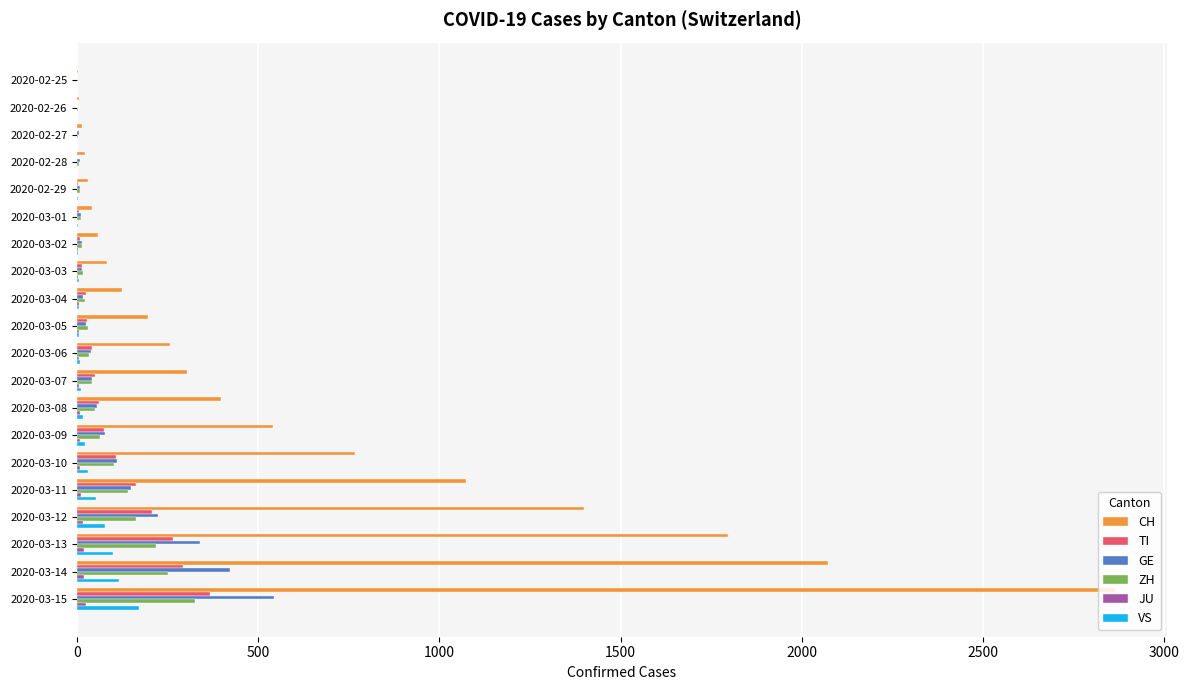

Between 2020-03-02 and 2020-03-07, which series saw the biggest shift?

CH